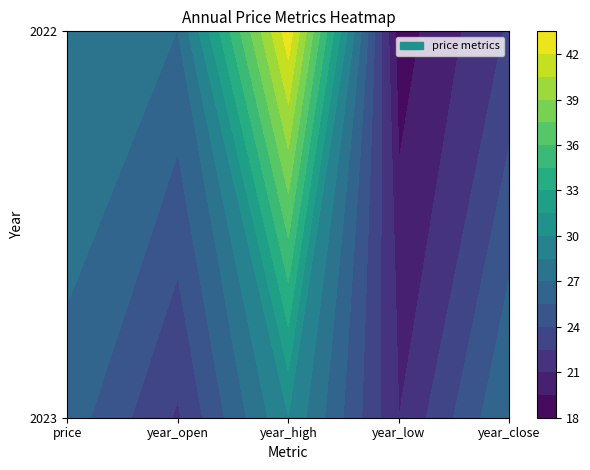

Which series has the largest range (max minus min)?

2022